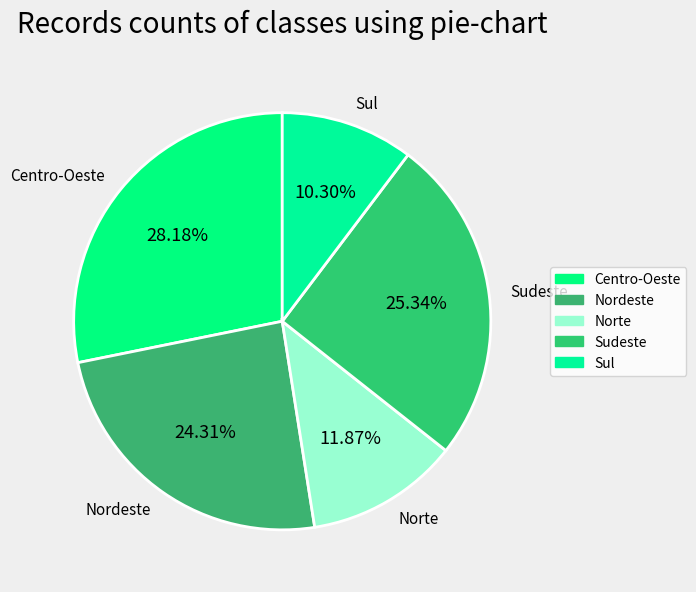

Rank the categories by value from lowest to highest.

Sul, Norte, Nordeste, Sudeste, Centro-Oeste